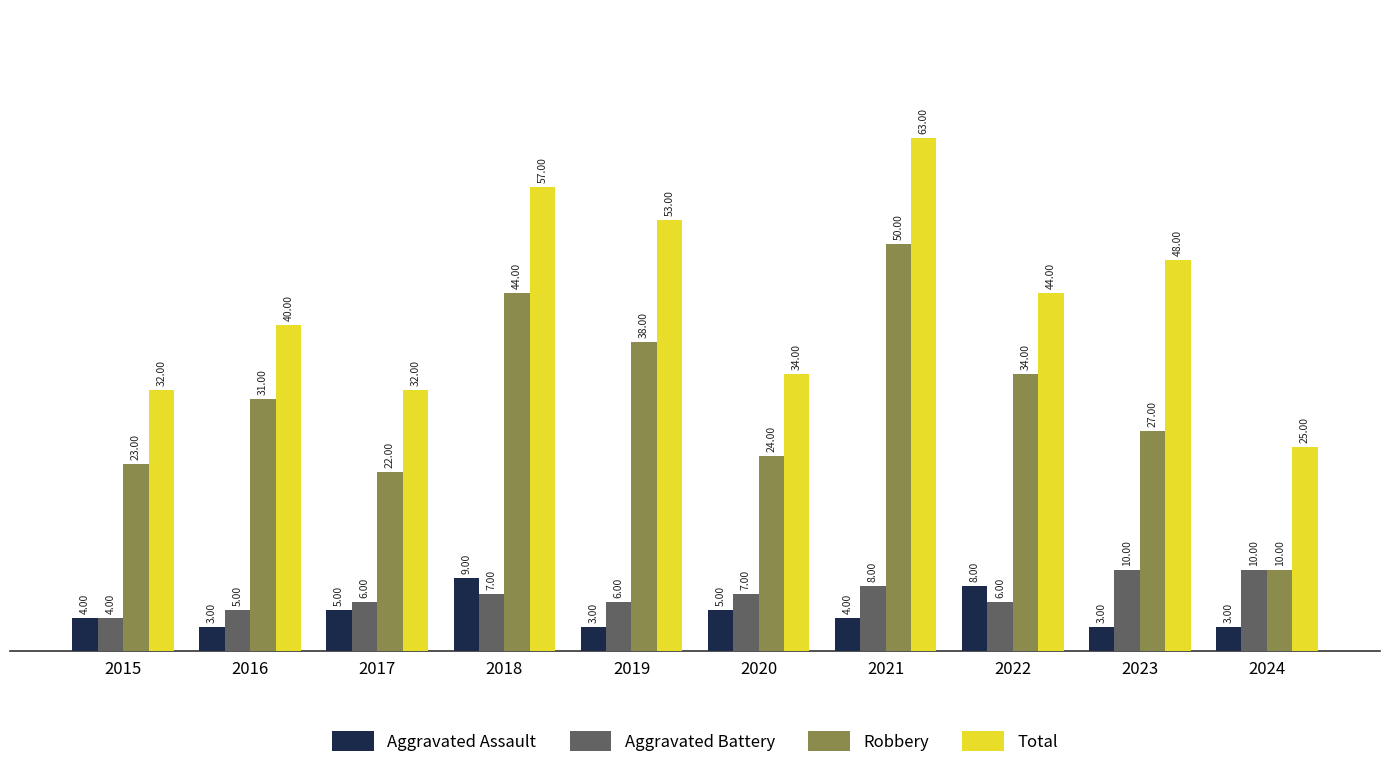

Count the Aggravated Battery values in the range 6 to 8.

6